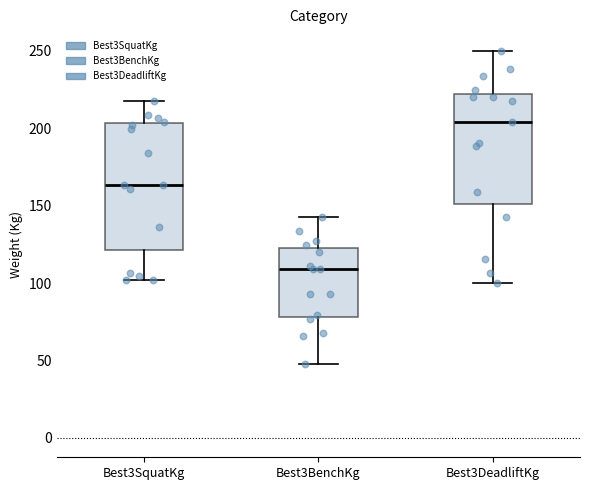

Which box is the tallest, from its lower edge to its upper edge?

Best3SquatKg